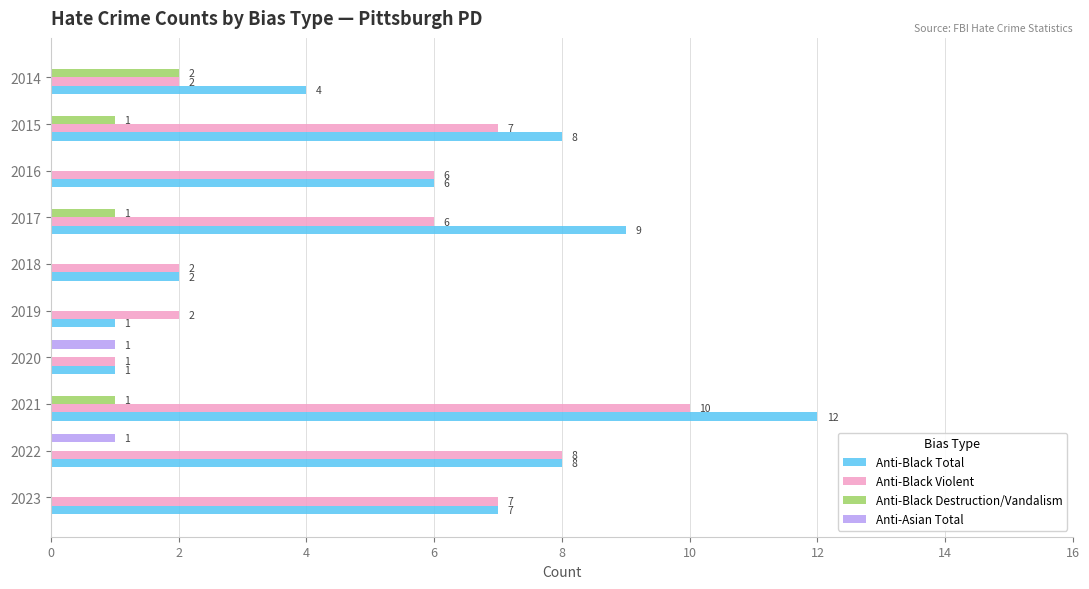

Where is Anti-Black Total nearest to the value 6?

2016